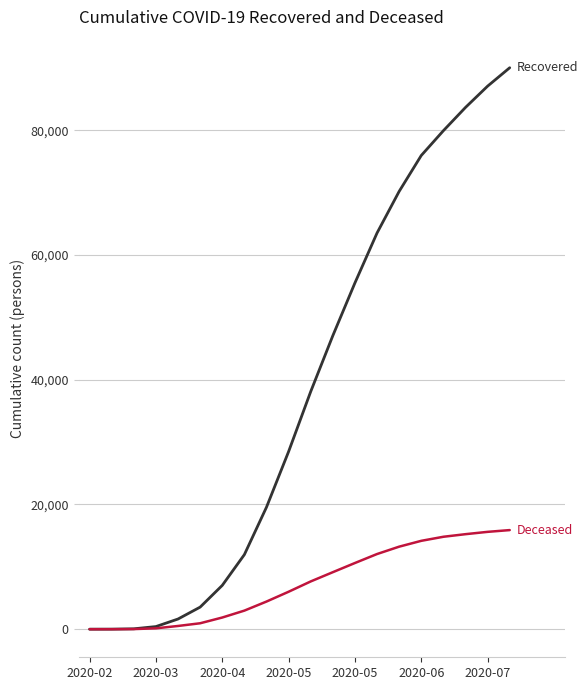

What is the maximum value shown in the chart?

90007